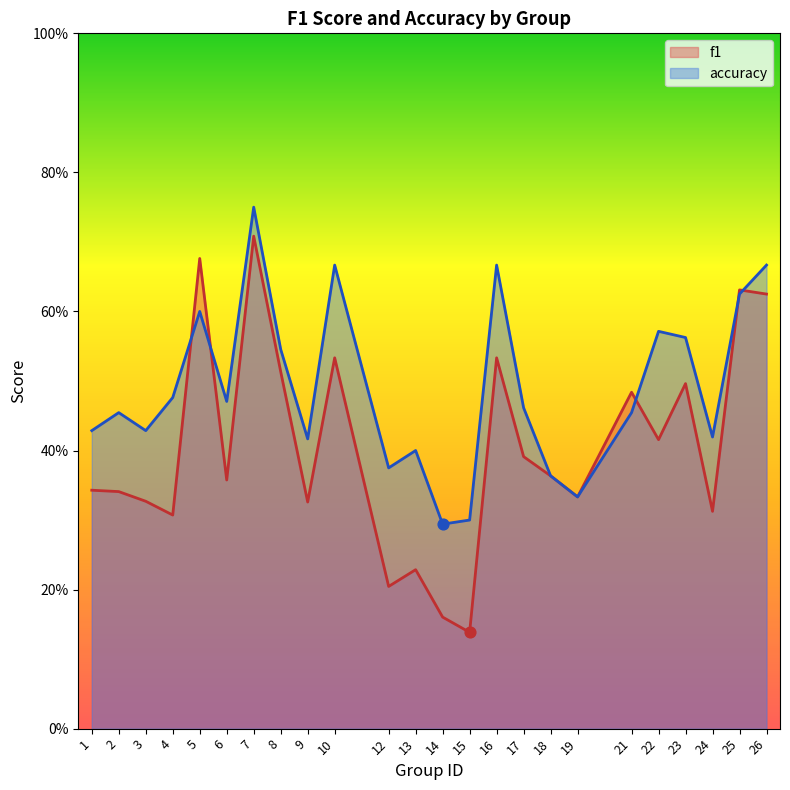

What is the total value across all series at 12?

0.6